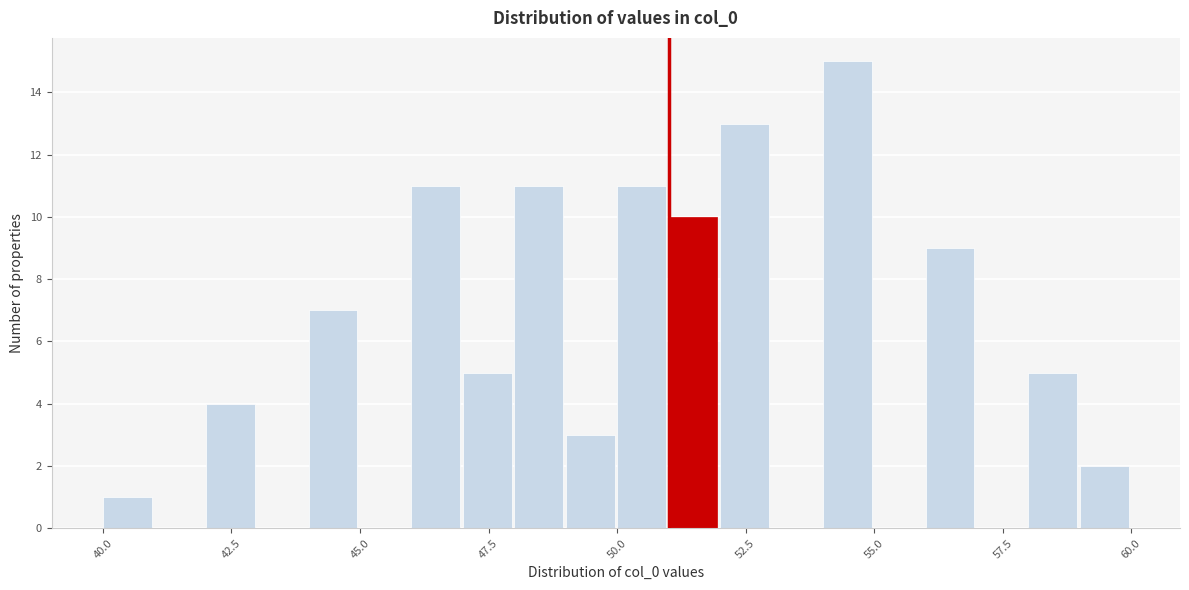

Read against the x-axis, roughly where is the centre of the tallest bar?

54.5